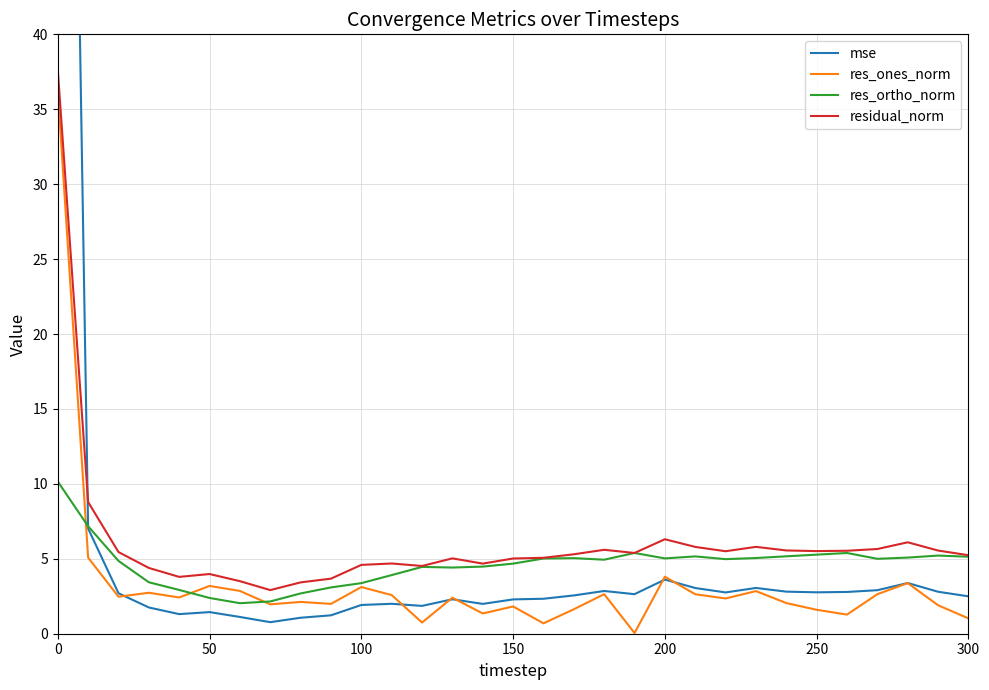

True or false: res_ortho_norm and residual_norm intersect in this chart.

False